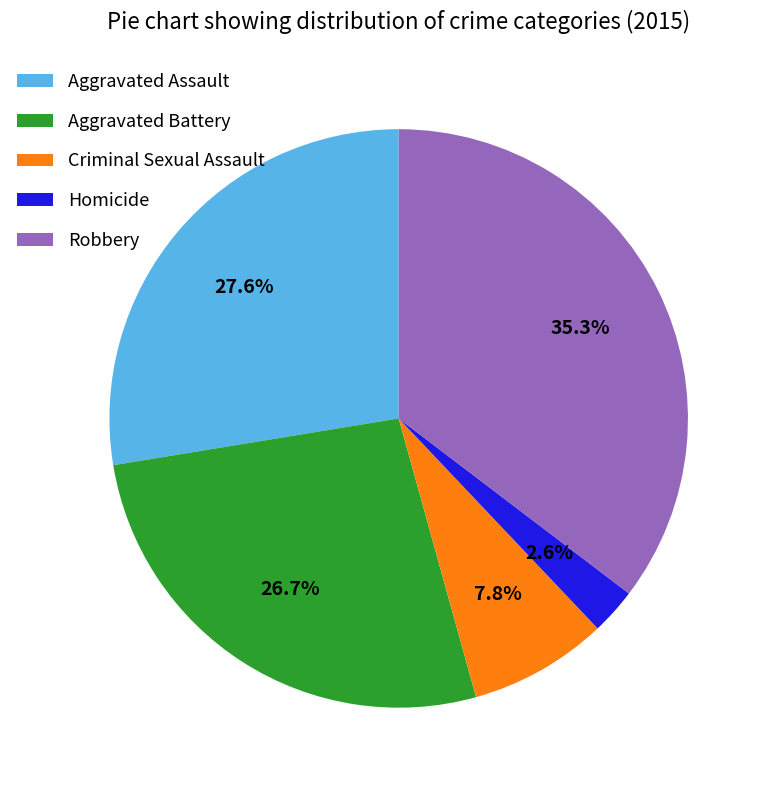

How many slices are in this pie chart?

5